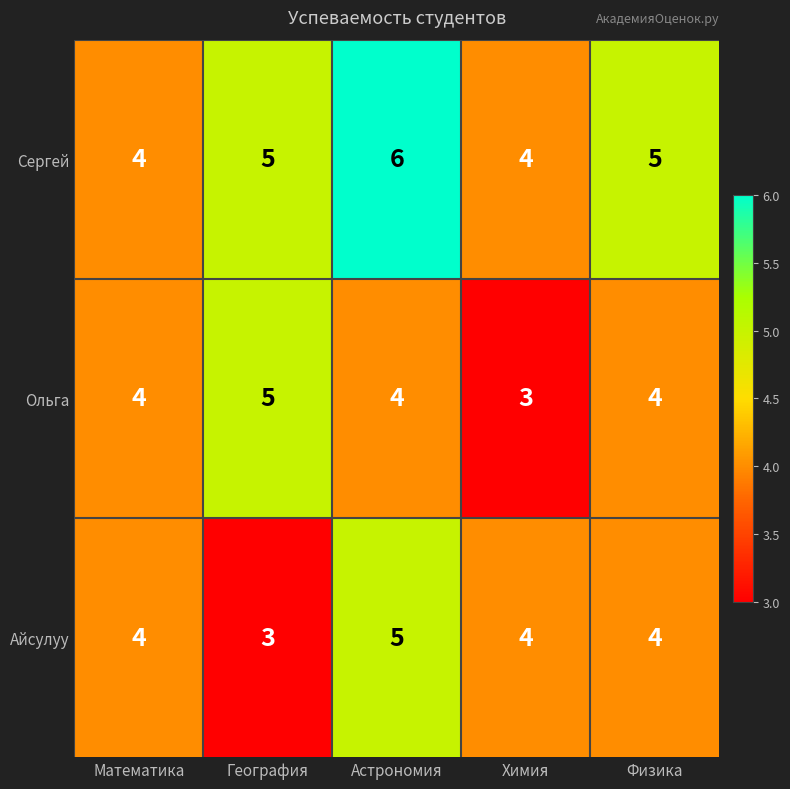

Reading left to right, list all the values displayed in this chart.

Сергей: Математика=4	География=5	Астрономия=6	Химия=4	Физика=5
Ольга: Математика=4	География=5	Астрономия=4	Химия=3	Физика=4
Айсулуу: Математика=4	География=3	Астрономия=5	Химия=4	Физика=4